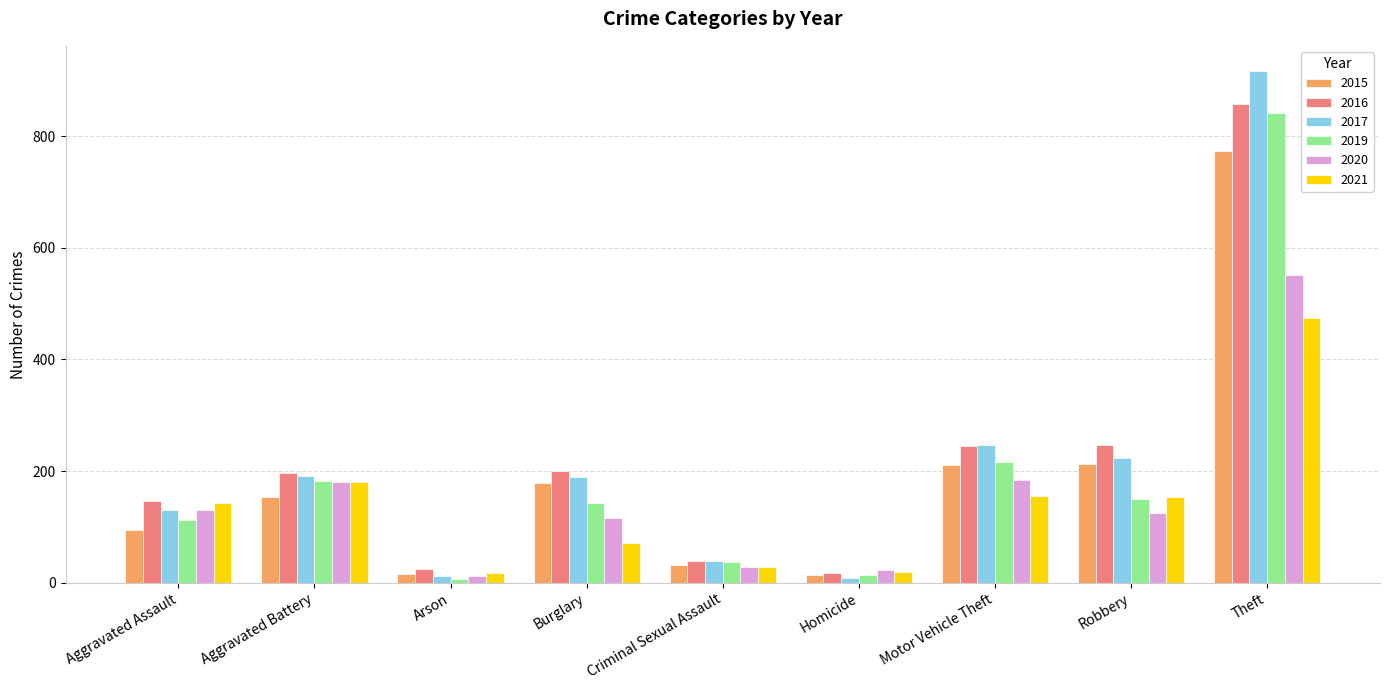

Is it true that 2016 equals 39 at Criminal Sexual Assault?

True